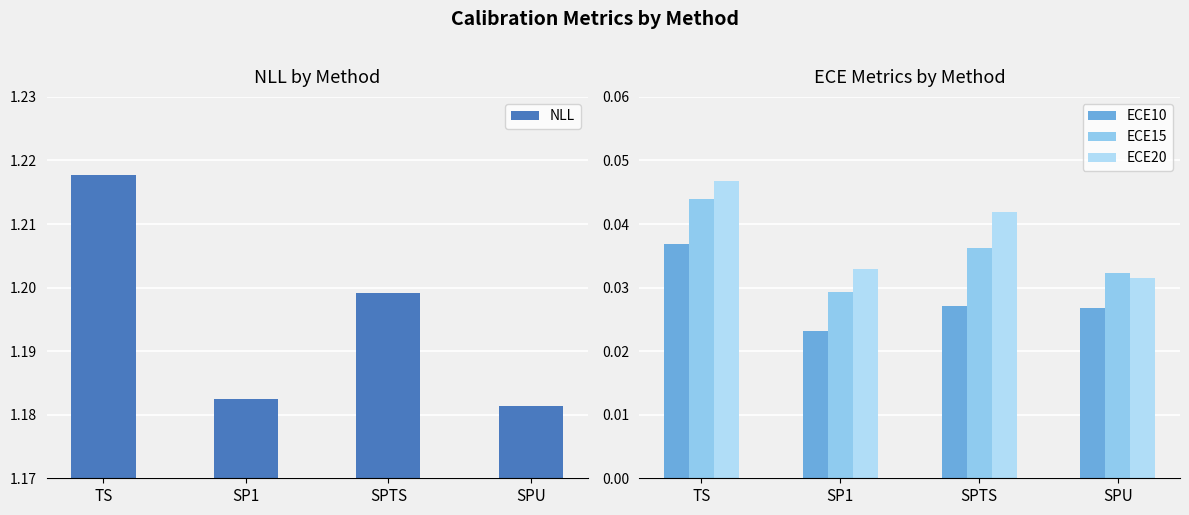

True or false: NLL has a value of 1.2 at SPU.

True